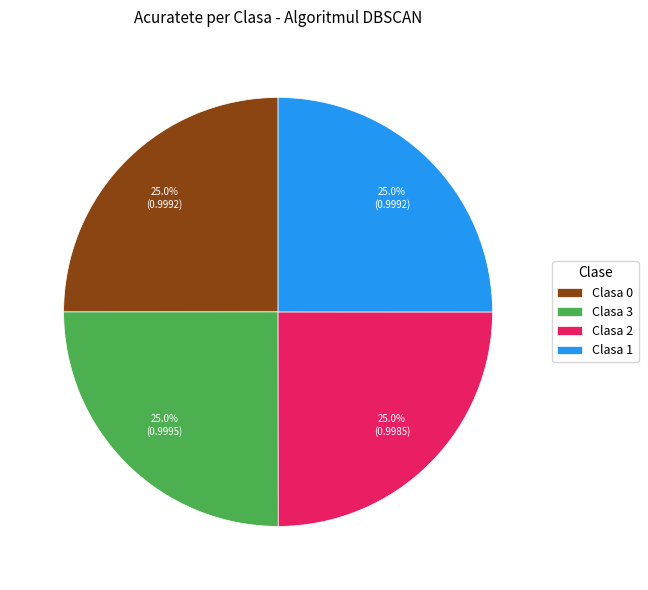

Does any single category account for the majority?

No